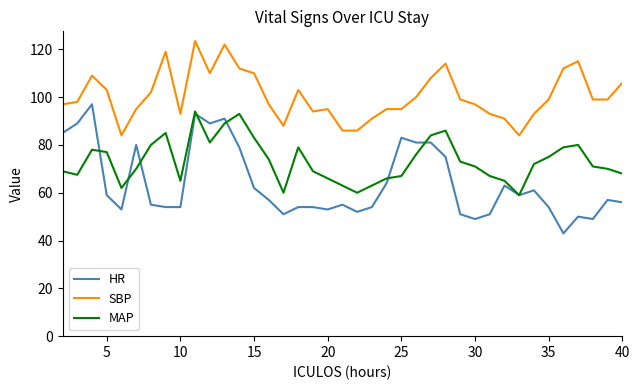

What is the smallest value displayed?

43.0